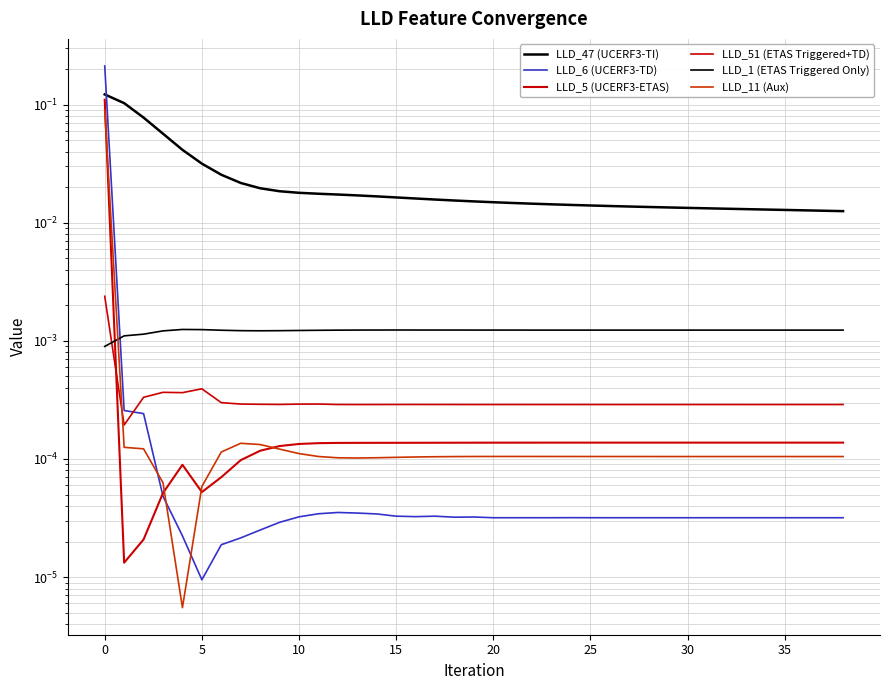

How many interior local valleys does the LLD_6 (UCERF3-TD) series have?

9